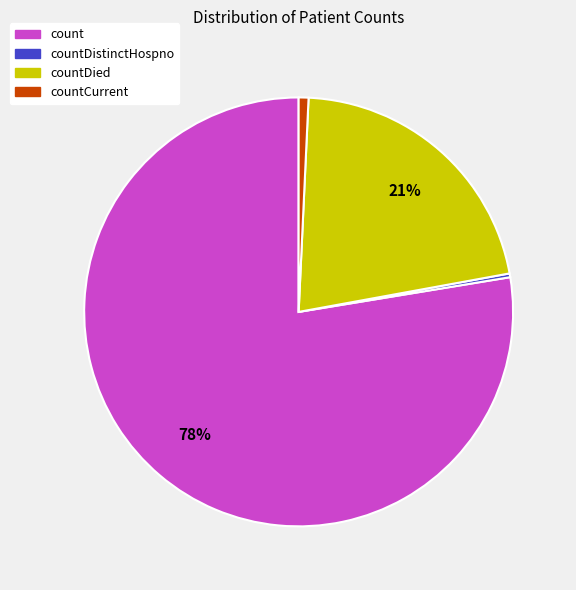

Is there any slice that represents more than half of the pie?

Yes